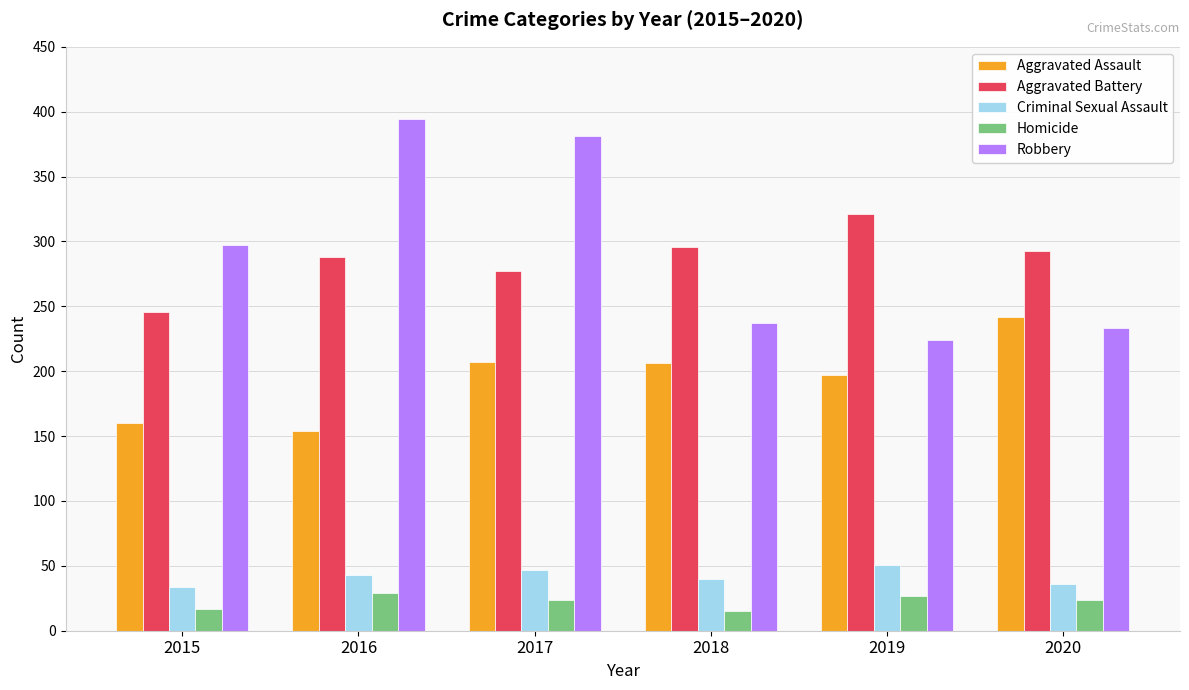

Where is Robbery nearest to the value 309?

2015